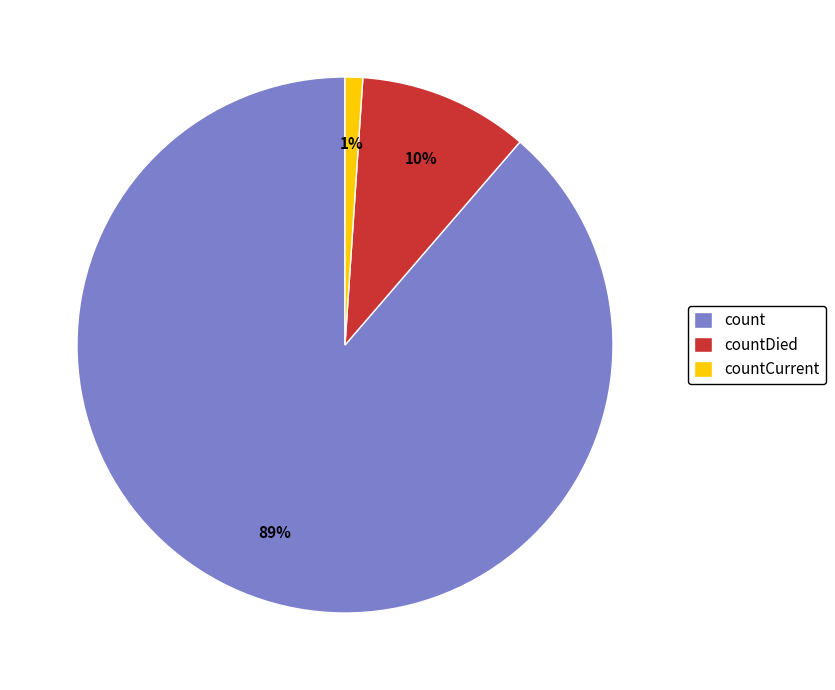

Is there any slice that represents more than half of the pie?

Yes